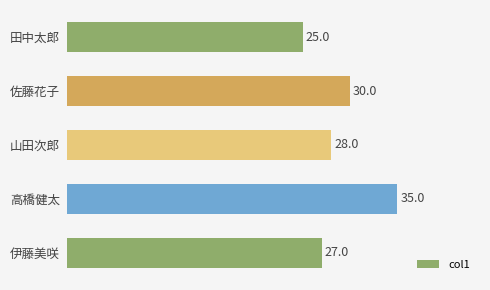

Which category has the highest value across all series?

高橋健太